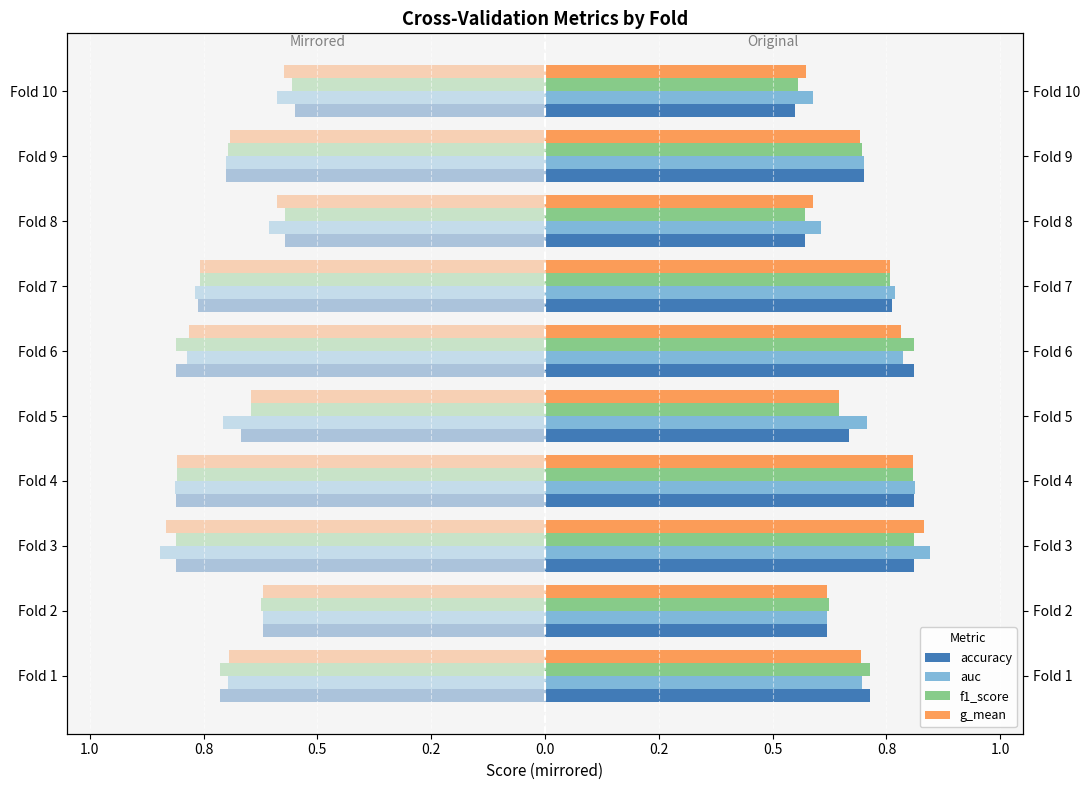

The value of auc at Fold 10 is 0.3. True or false?

False